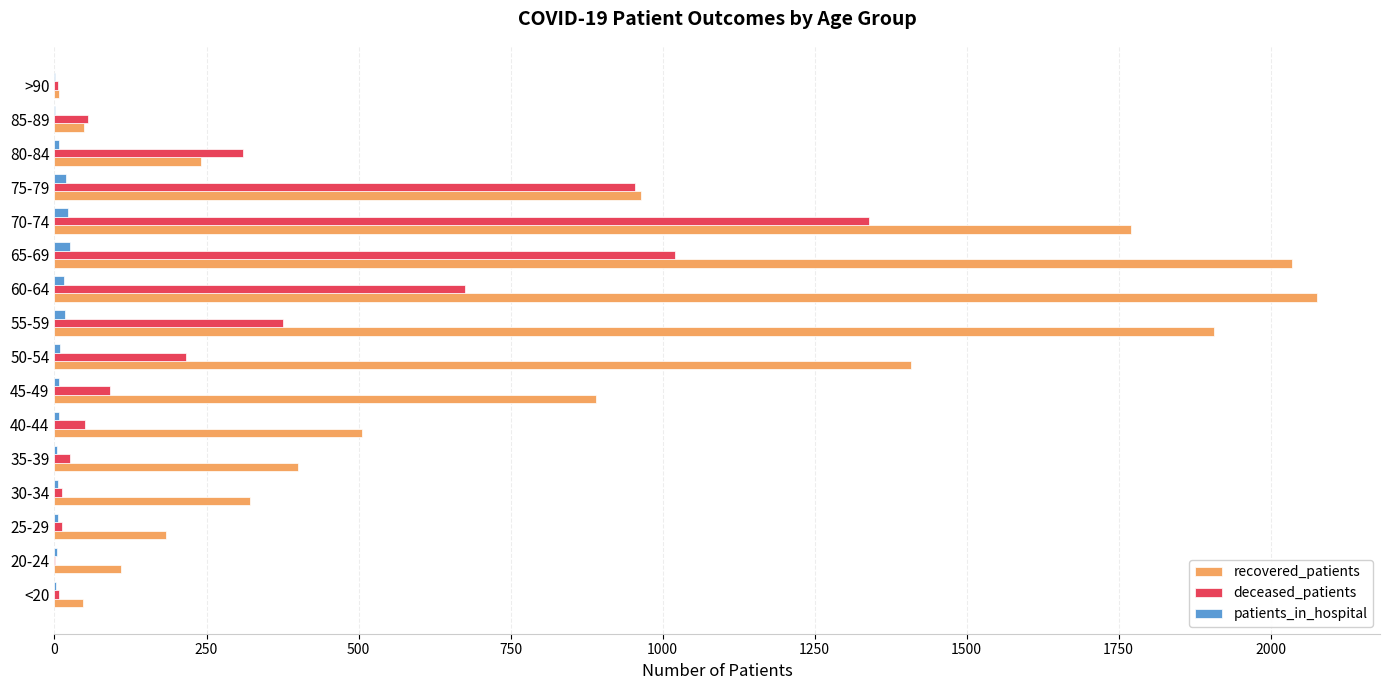

At which category does the chart reach its peak across all series?

60-64